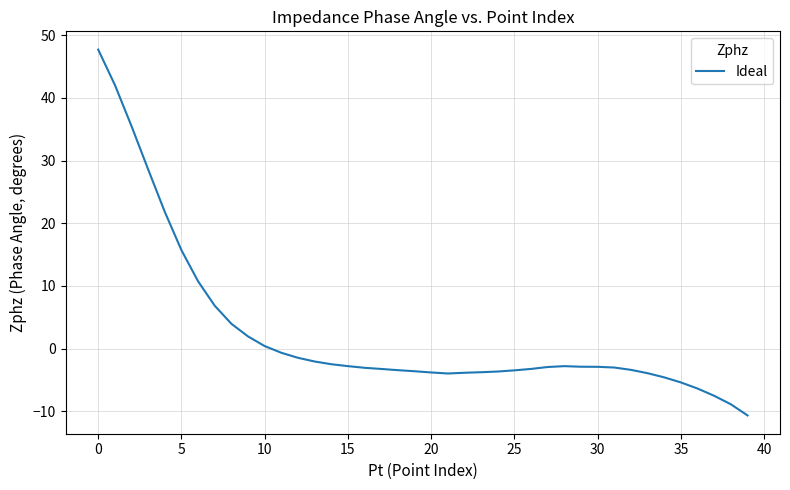

What is the maximum value shown in the chart?

47.7